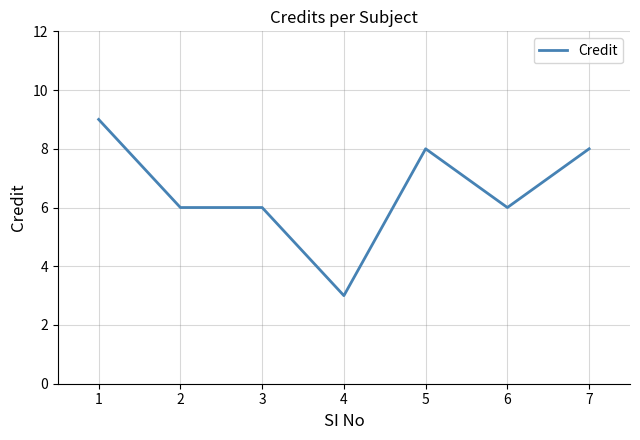

What is the ratio of the value at 2 to the value at 3?

1.0